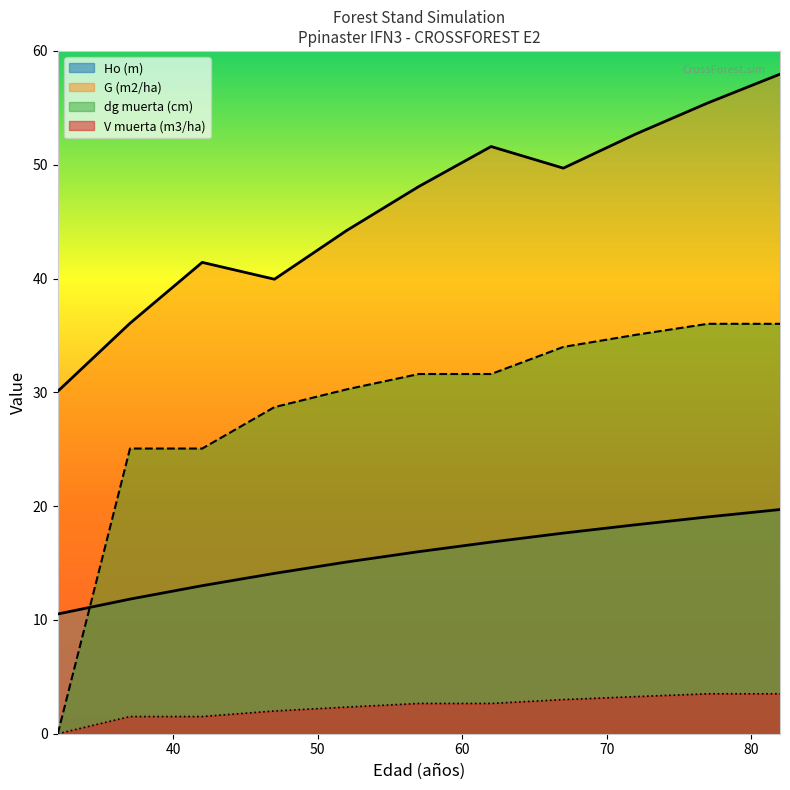

How many series are shown in this chart?

4